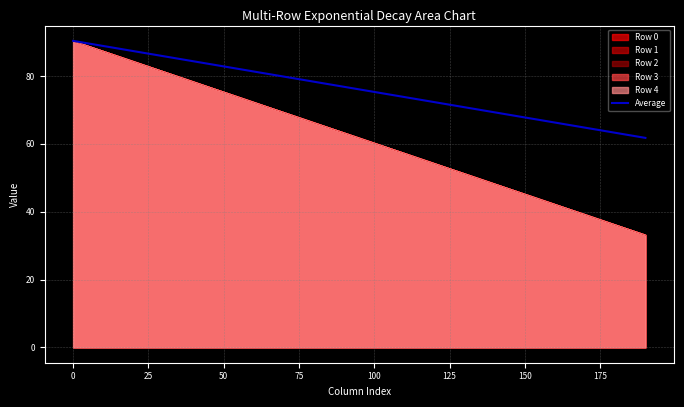

Which series has the largest total across all categories?

Average